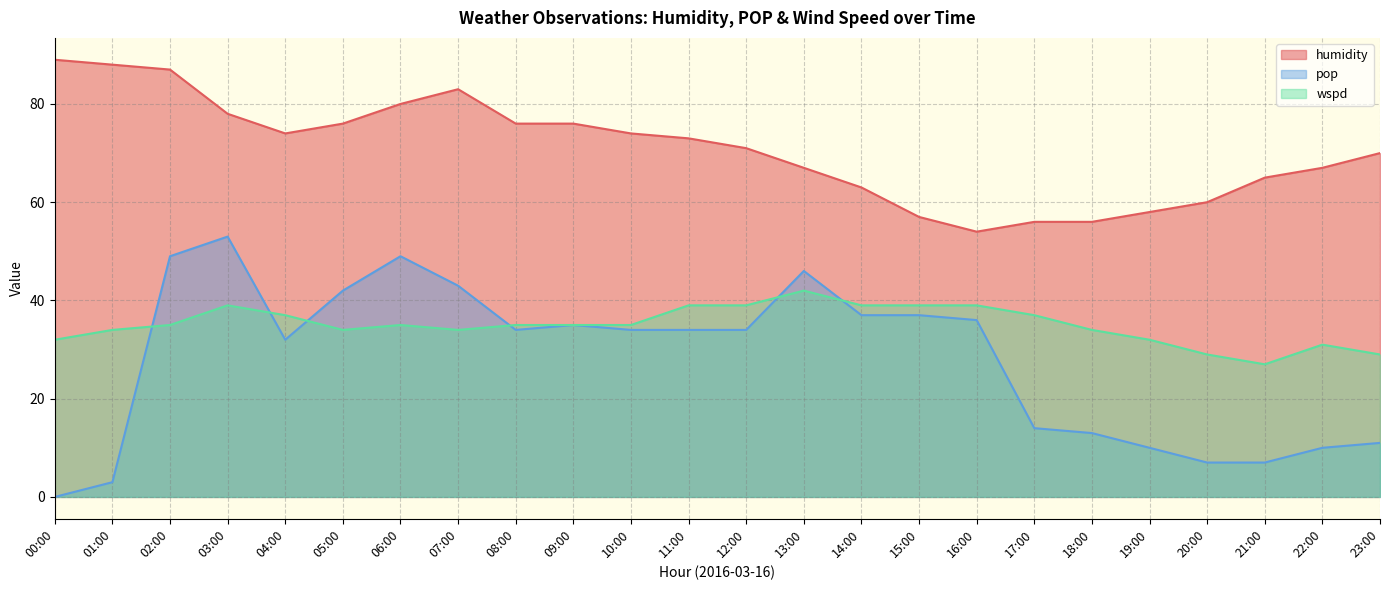

What position from the left is 13:00?

14